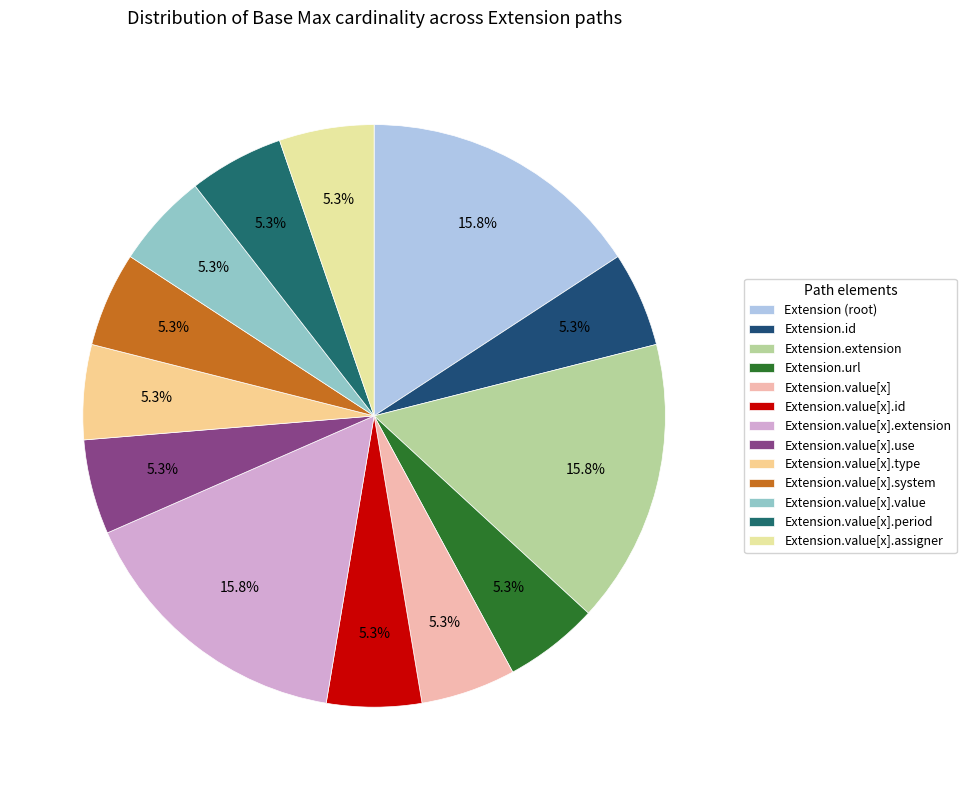

How many segments does this pie chart have?

13